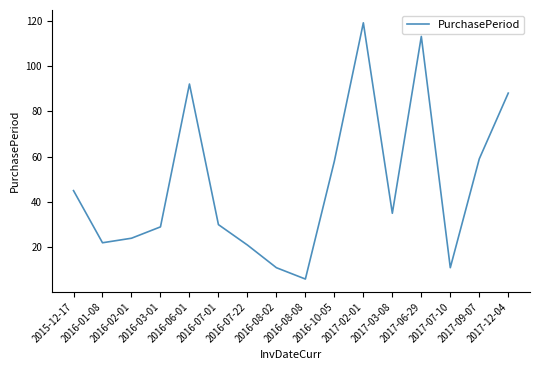

Where is the data nearest to the value 62?

2017-09-07